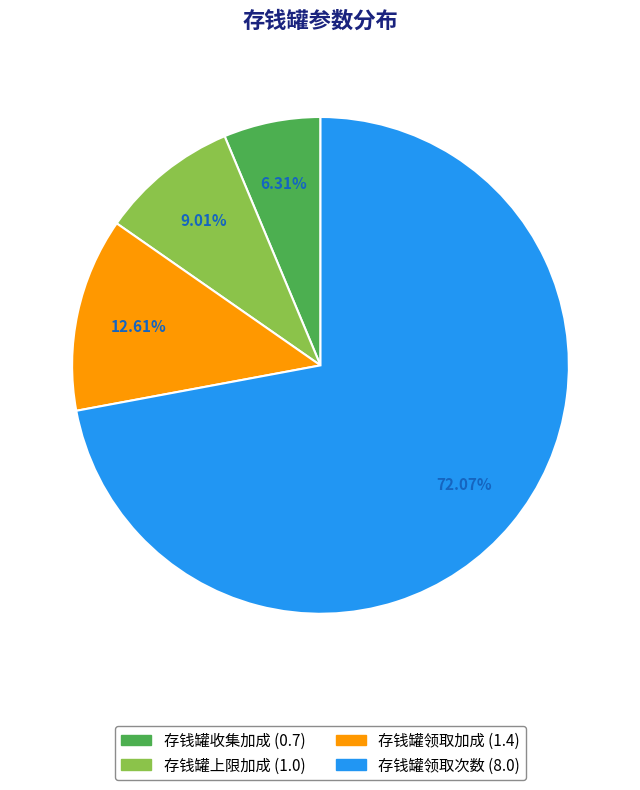

Is it true that 存钱罐领取次数 is 72% of the pie?

True